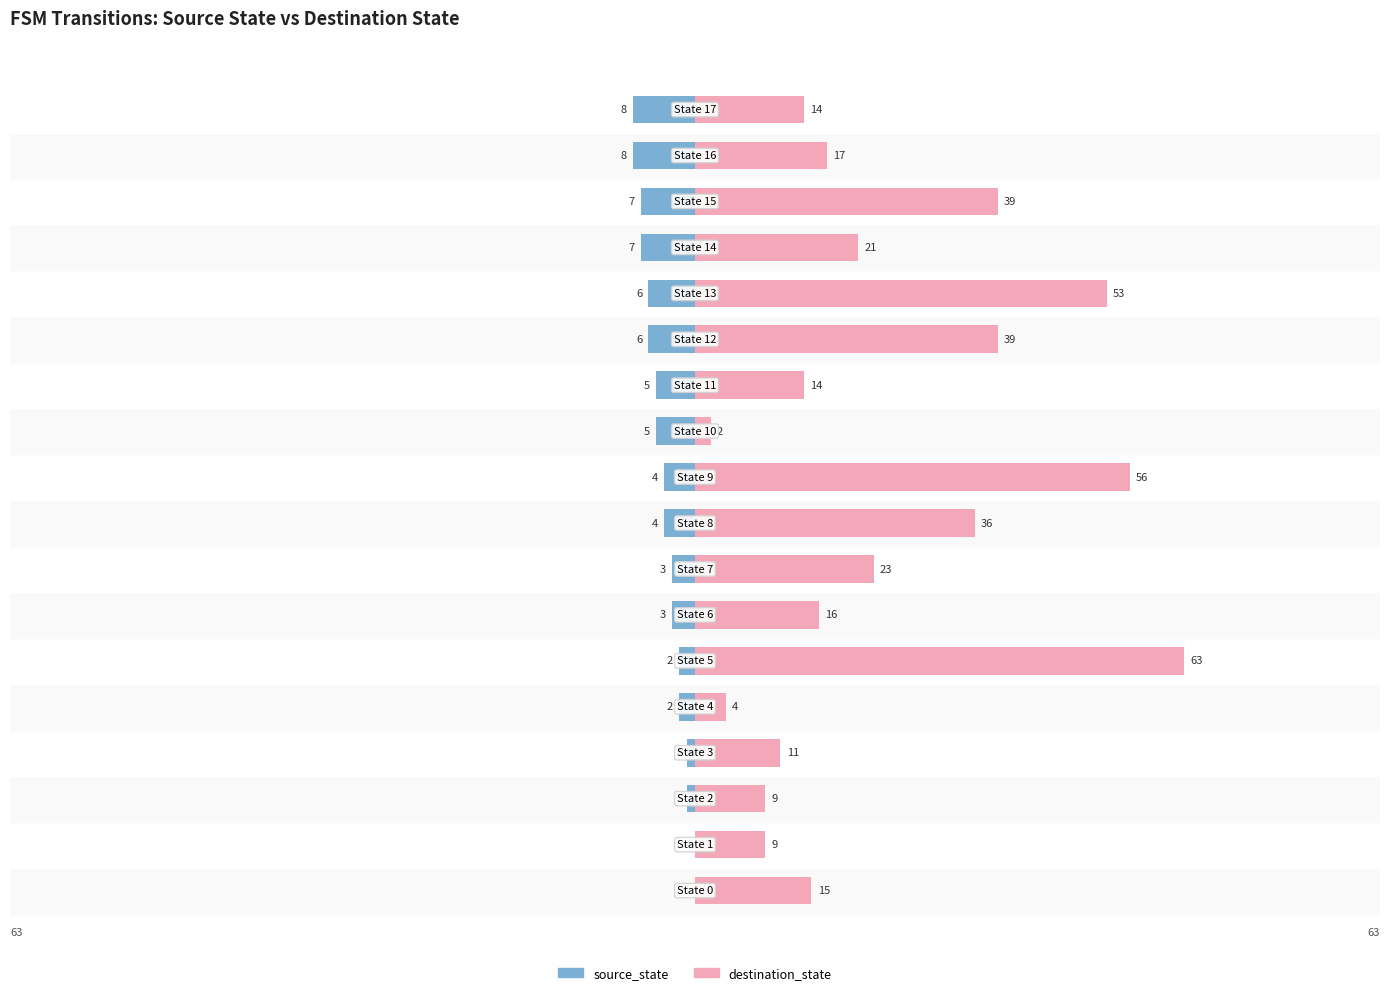

How many bars are there in total?

36